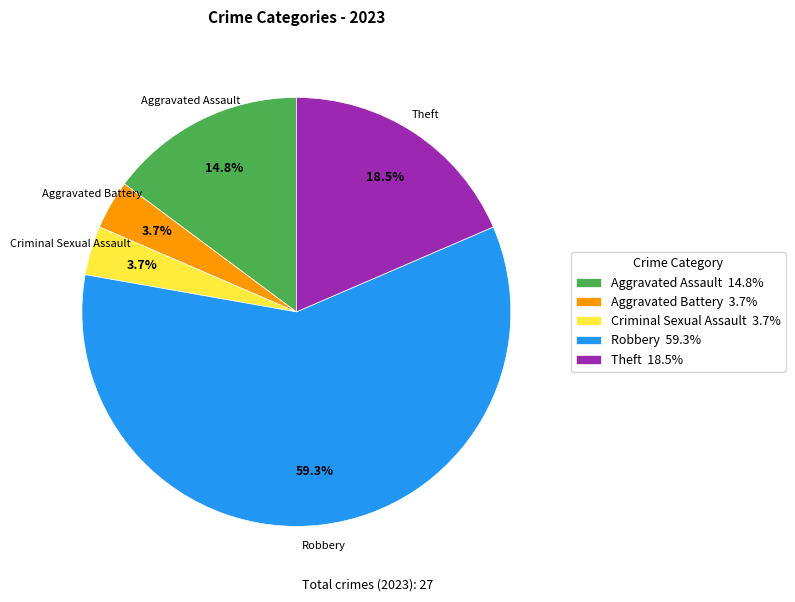

Which category has the biggest portion of the pie?

Robbery